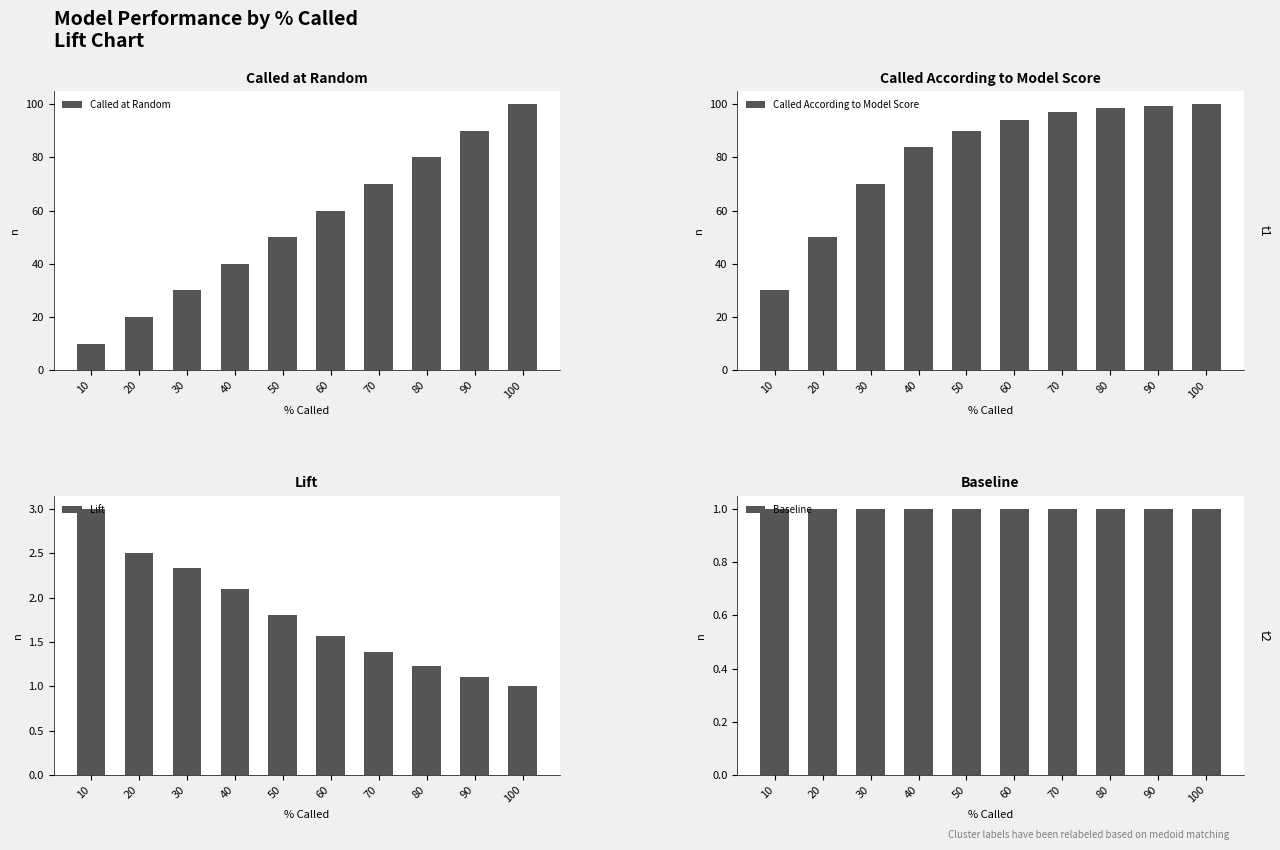

What is the average value of the Called at Random series?

55